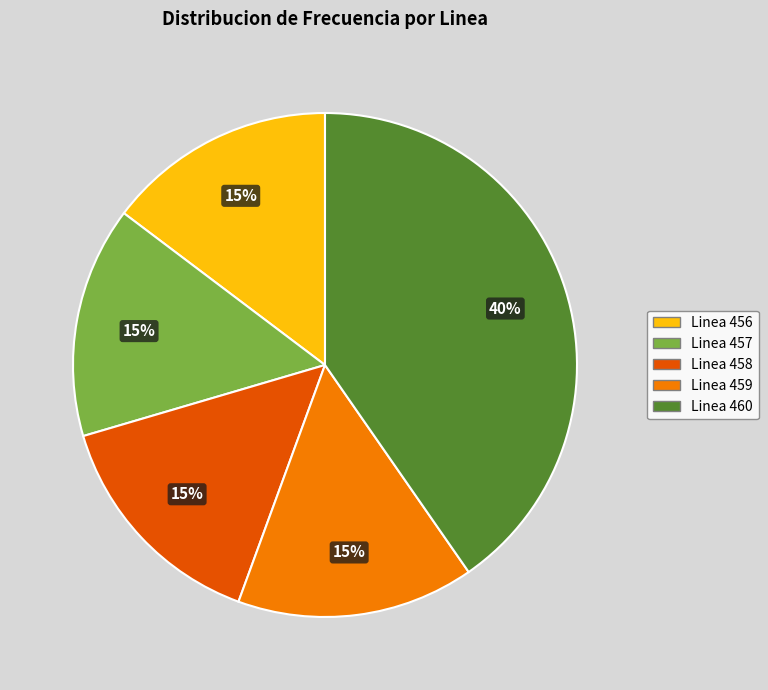

Which slice is the largest?

Linea 460